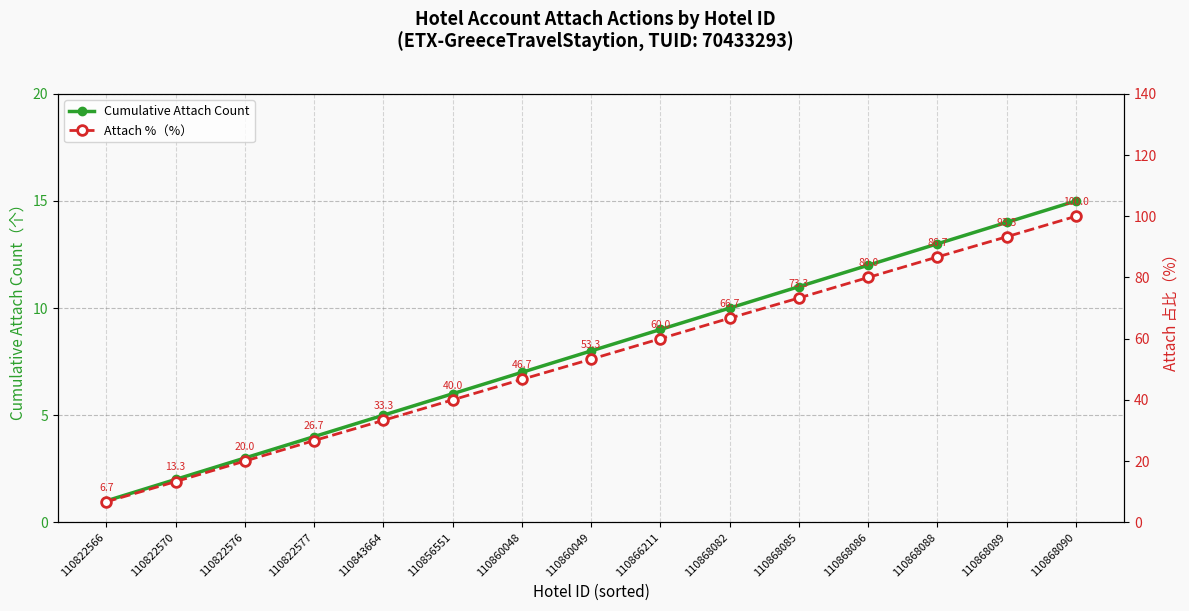

True or false: Cumulative Attach Count and Attach %（%） intersect in this chart.

False